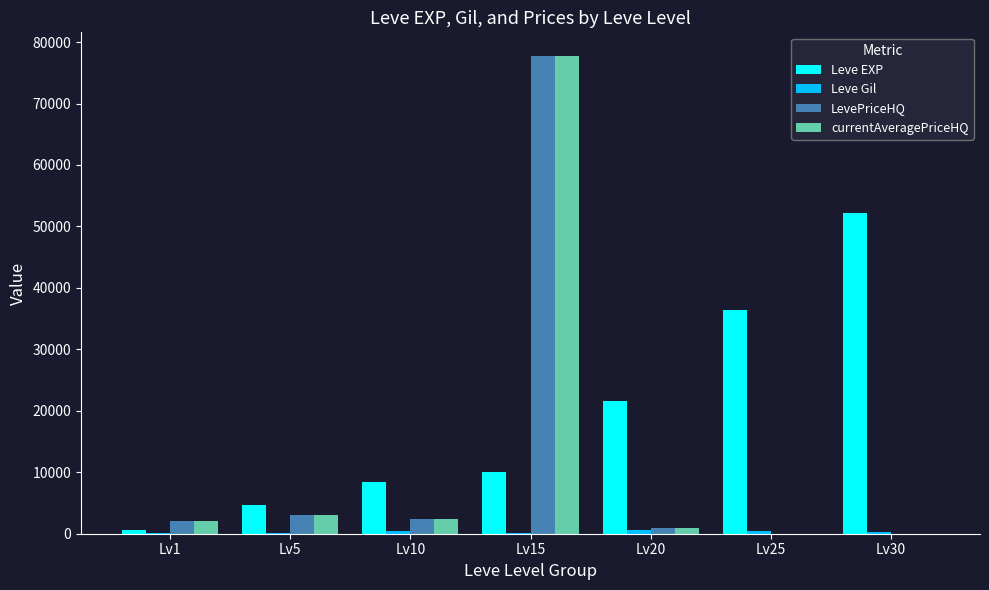

How many values in the currentAveragePriceHQ series exceed 2001?

4